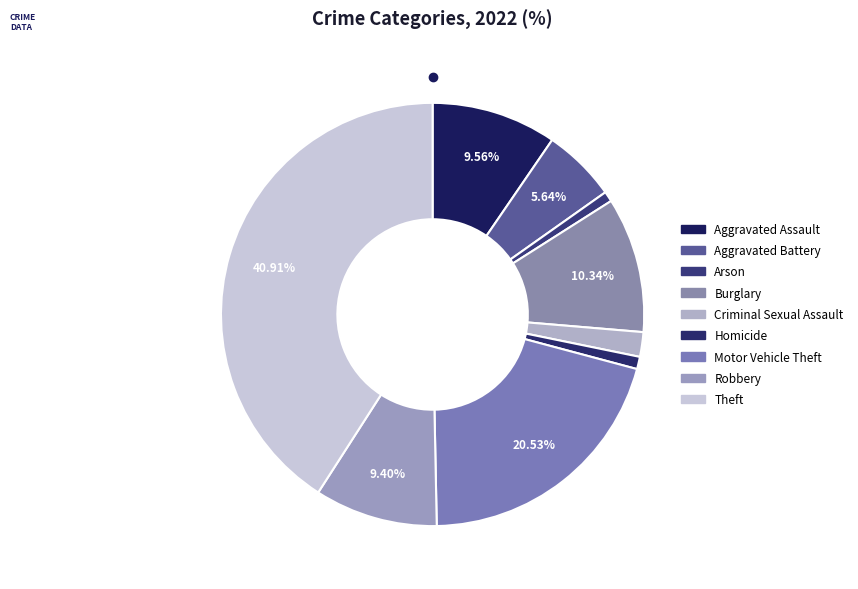

Does Theft account for over 50% of the chart?

No